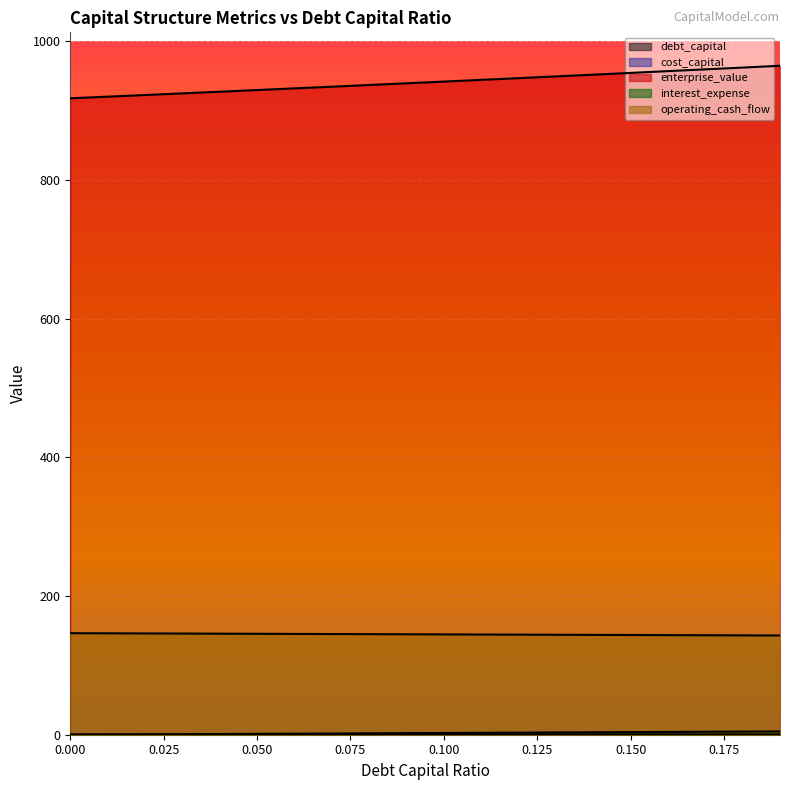

Reading right to left, list all the values displayed in this chart.

debt_capital: 0.19=0.2	0.18=0.2	0.17=0.2	0.16=0.2	0.15=0.1	0.14=0.1	0.13=0.1	0.12=0.1	0.11=0.1	0.1=0.1	0.09=0.1	0.08=0.1	0.07=0.1	0.06=0.1	0.05=0.1	0.04=0.0	0.03=0.0	0.02=0.0	0.01=0.0	0=0.0
cost_capital: 0.19=0.1	0.18=0.1	0.17=0.1	0.16=0.1	0.15=0.1	0.14=0.1	0.13=0.1	0.12=0.1	0.11=0.1	0.1=0.1	0.09=0.1	0.08=0.1	0.07=0.1	0.06=0.1	0.05=0.1	0.04=0.1	0.03=0.1	0.02=0.1	0.01=0.1	0=0.1
enterprise_value: 0.19=964.5	0.18=961.9	0.17=959.3	0.16=956.8	0.15=954.2	0.14=951.7	0.13=949.2	0.12=946.7	0.11=944.2	0.1=941.7	0.09=939.2	0.08=936.8	0.07=934.3	0.06=931.9	0.05=929.5	0.04=927.1	0.03=924.7	0.02=922.3	0.01=919.9	0=917.6
interest_expense: 0.19=143.1	0.18=143.2	0.17=143.4	0.16=143.6	0.15=143.8	0.14=143.9	0.13=144.1	0.12=144.3	0.11=144.5	0.1=144.6	0.09=144.8	0.08=145.0	0.07=145.2	0.06=145.3	0.05=145.5	0.04=145.7	0.03=145.9	0.02=146.0	0.01=146.2	0=146.4
operating_cash_flow: 0.19=4.7	0.18=4.5	0.17=4.2	0.16=4.0	0.15=3.7	0.14=3.5	0.13=3.2	0.12=3.0	0.11=2.7	0.1=2.5	0.09=2.2	0.08=2.0	0.07=1.7	0.06=1.5	0.05=1.2	0.04=1.0	0.03=0.7	0.02=0.5	0.01=0.2	0=0.0